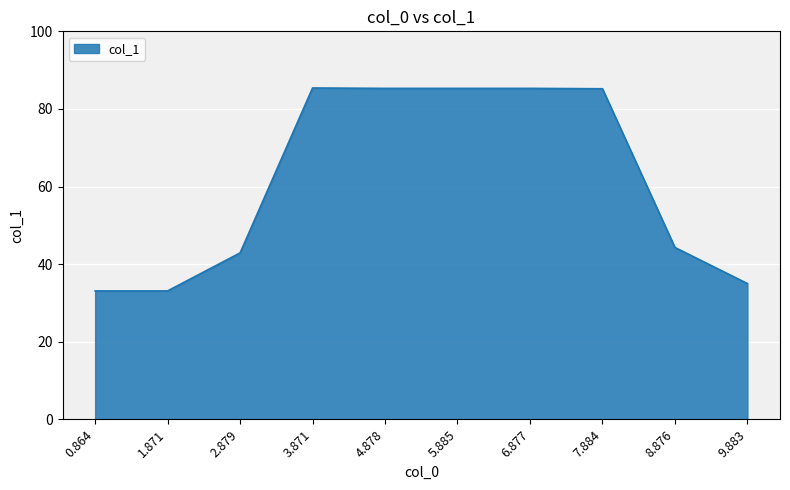

What is the difference between the values at 5.885 and 2.879?

42.4